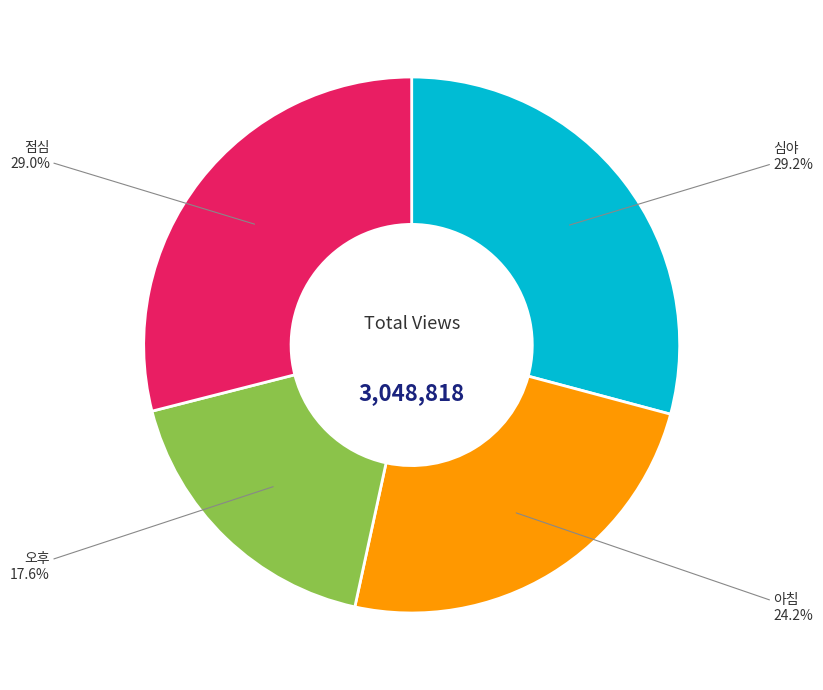

Combined, do 점심 and 아침 account for over 50%?

Yes